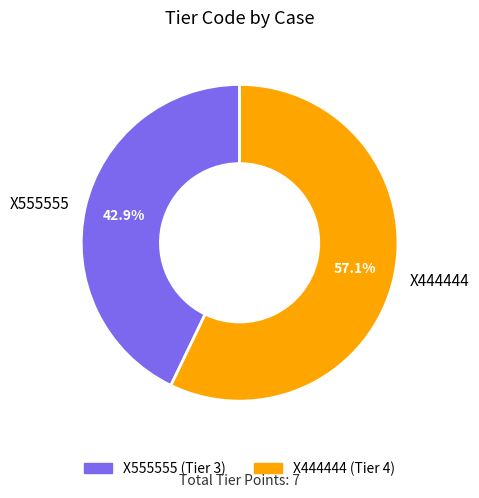

What is the ratio of the value at X444444 to the value at X555555?

1.3